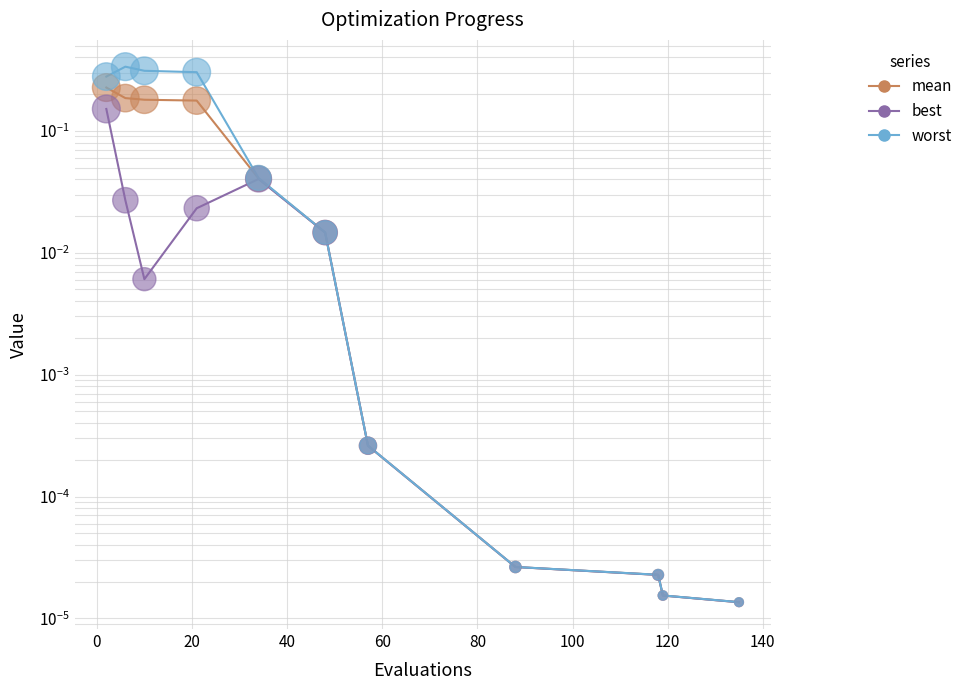

Which series has the widest spread of Y values?

worst